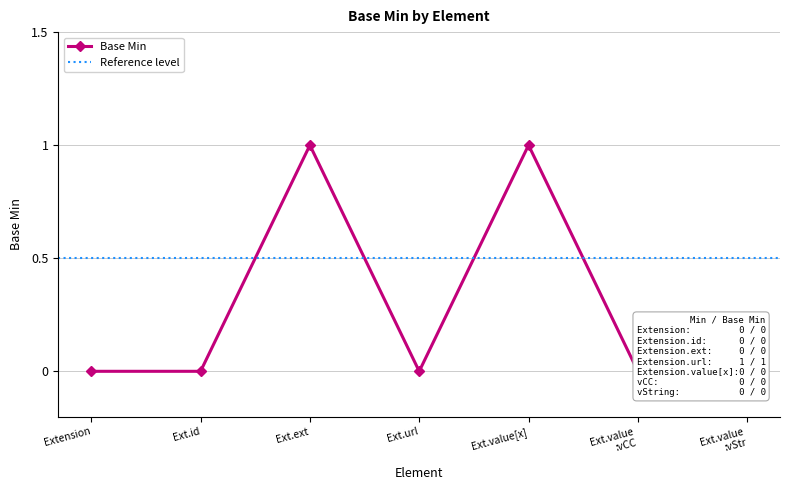

The chart shows a value of 1 at Ext.ext. True or false?

False